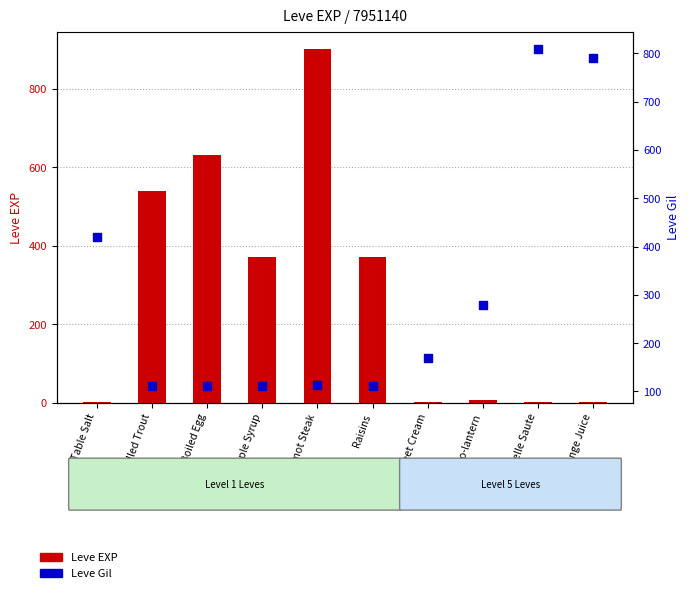

Which series reaches the maximum Y coordinate?

Leve EXP